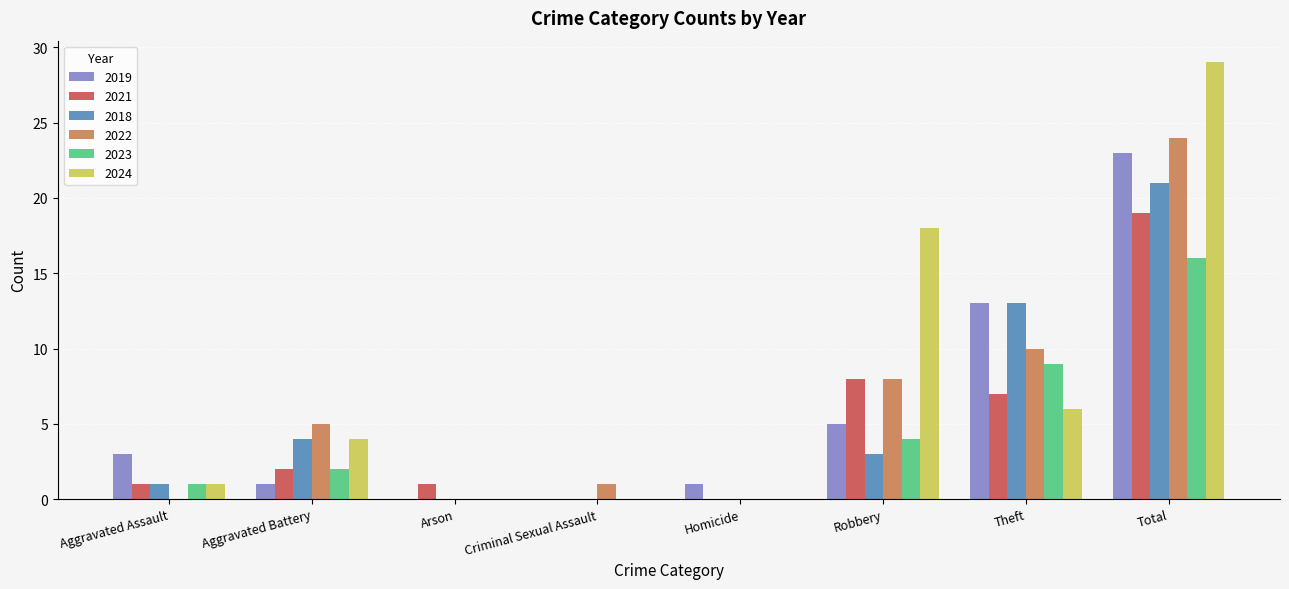

The value of 2021 at Robbery is 8. True or false?

True